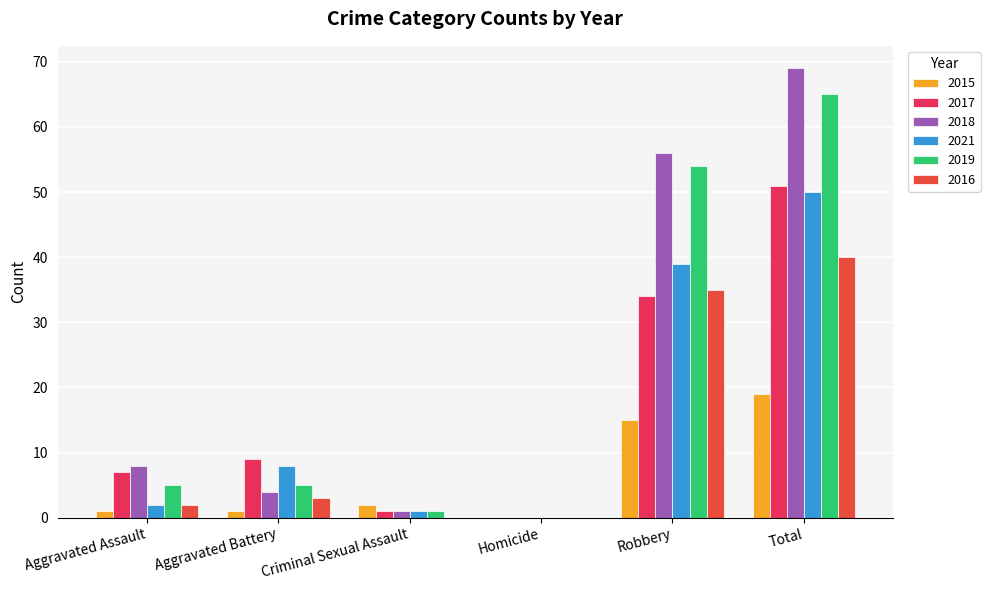

At which category is the sum across all series the highest?

Total